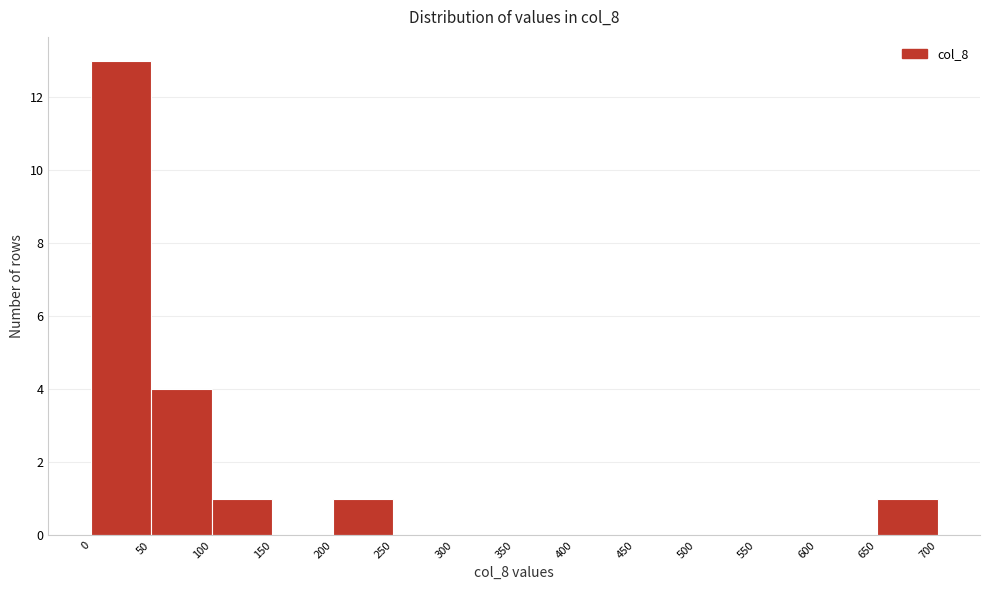

How tall is the bar that spans 650 to 700 on the x-axis? The values are not printed on the chart, so give them approximately, as read against the axis.

1